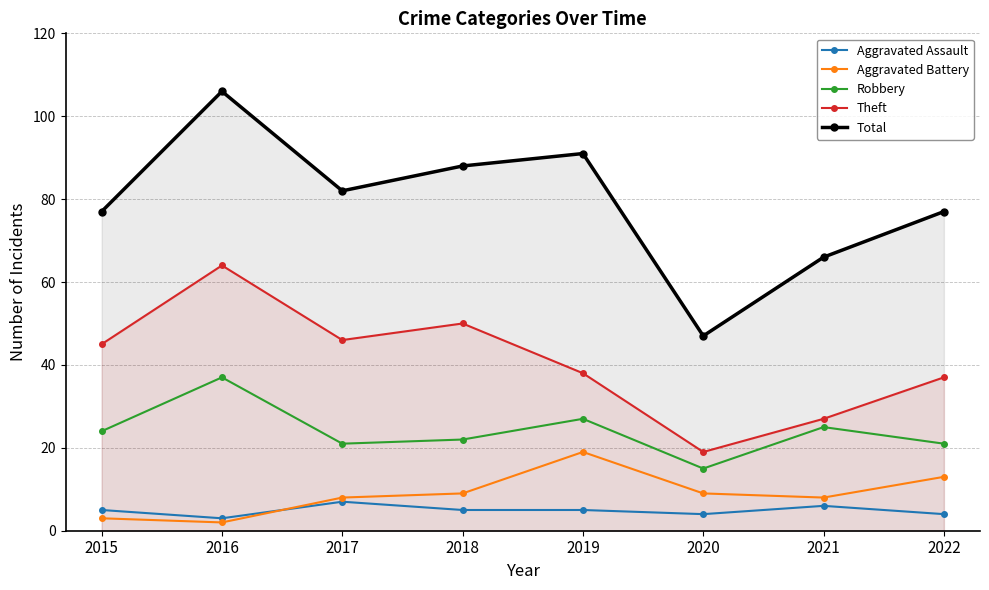

Rank the series at 2018 from highest to lowest value.

Total, Theft, Robbery, Aggravated Battery, Aggravated Assault